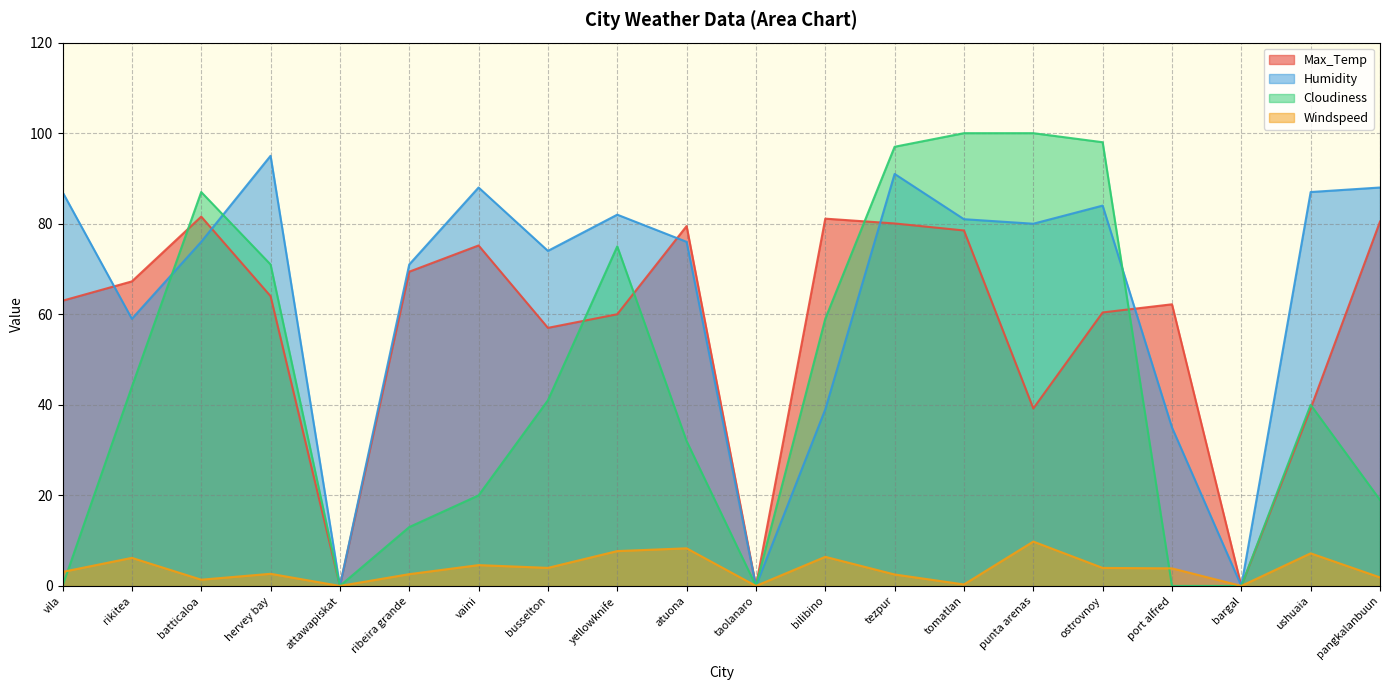

Reading left to right, extract all data points from this chart.

Max_Temp: 63.0	67.3	81.6	64.0	0.0	69.4	75.2	57.0	60.0	79.5	0.0	81.1	80.1	78.5	39.2	60.4	62.2	0.0	39.2	80.5
Humidity: 87.0	59.0	76.0	95.0	0.0	71.0	88.0	74.0	82.0	76.0	0.0	39.0	91.0	81.0	80.0	84.0	35.0	0.0	87.0	88.0
Cloudiness: 0.0	44.0	87.0	71.0	0.0	13.0	20.0	41.0	75.0	32.0	0.0	59.0	97.0	100.0	100.0	98.0	0.0	0.0	40.0	19.0
Windspeed: 3.1	6.2	1.4	2.7	0.0	2.6	4.6	4.0	7.7	8.3	0.0	6.4	2.5	0.3	9.8	4.0	3.9	0.0	7.2	1.9